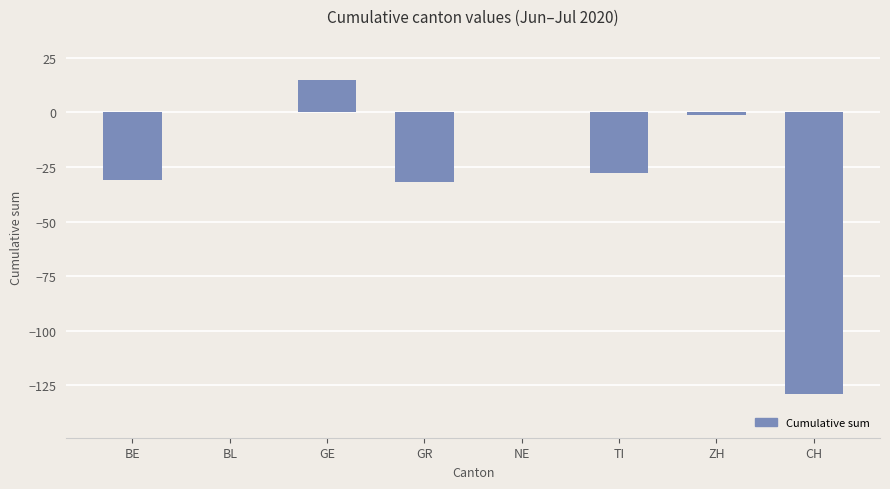

What is the maximum value shown in the chart?

15